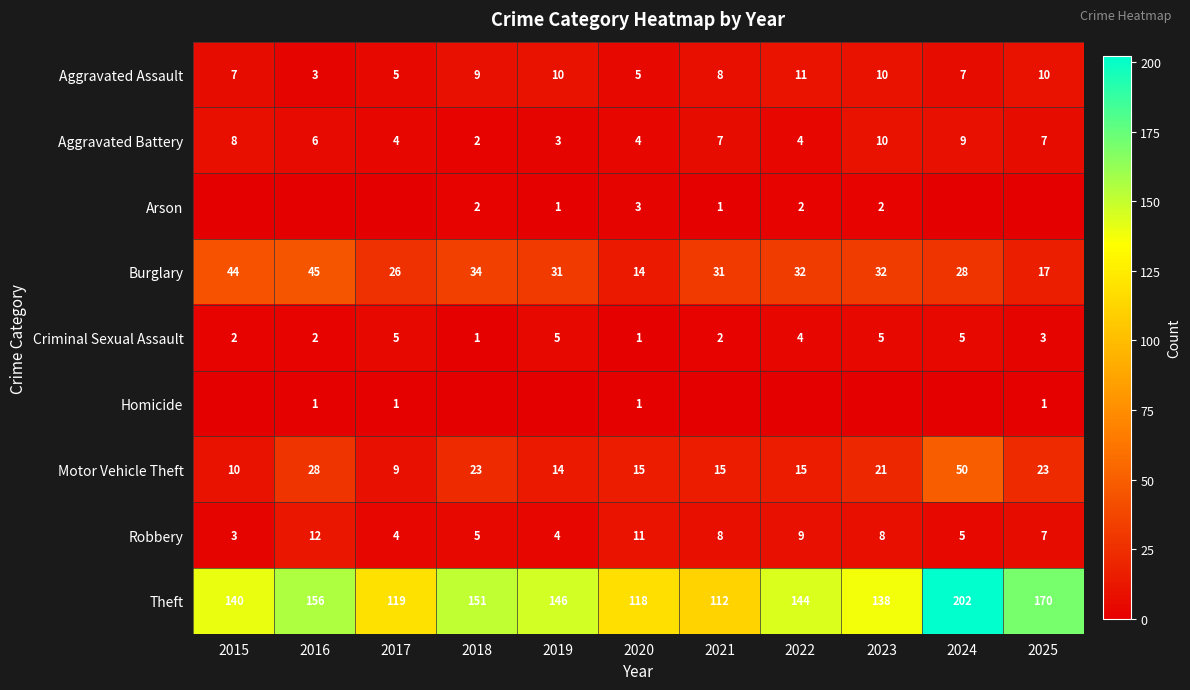

What is the difference between the maximum and minimum values in the Criminal Sexual Assault series?

4